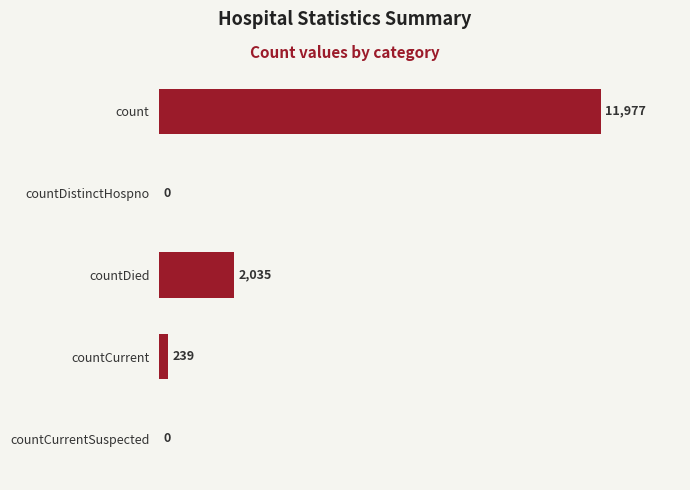

What is the greatest value displayed?

11977